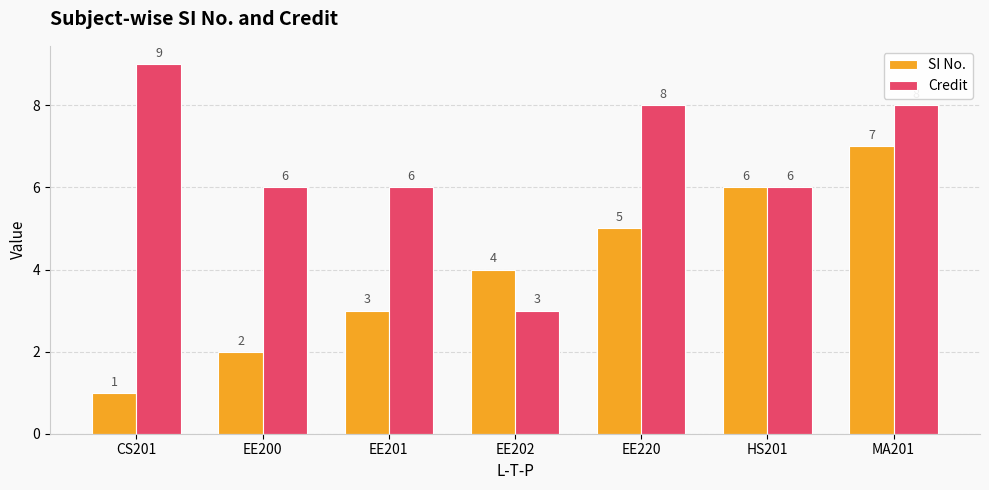

Is the value of Credit at CS201 greater than the value of SI No. at CS201?

Yes